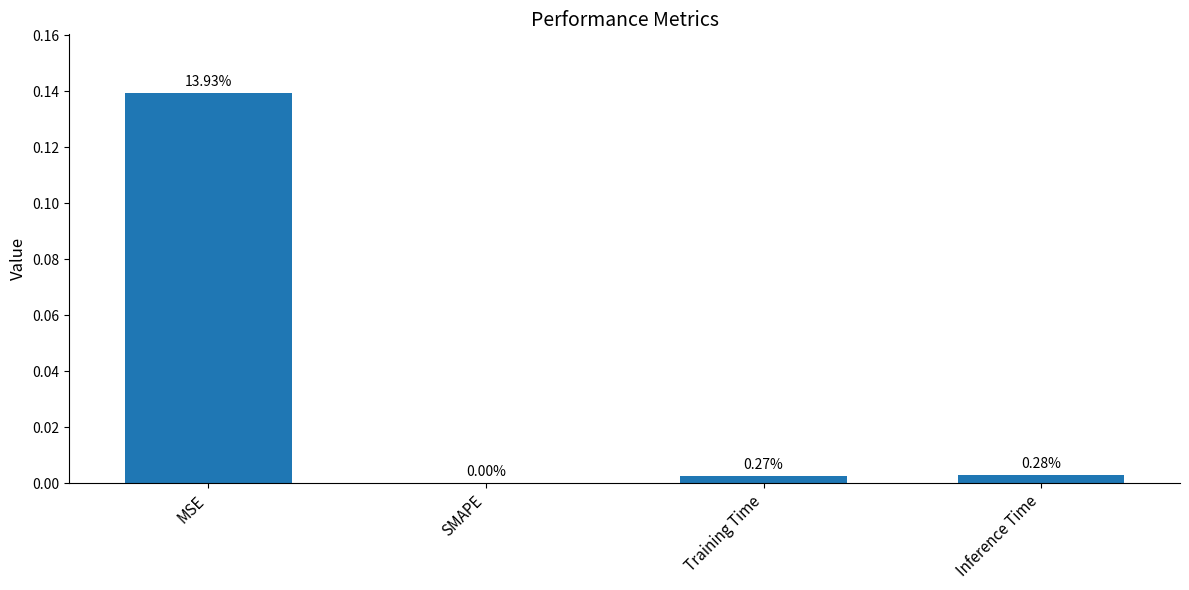

What is the label of the 4th bar from the left?

Inference Time